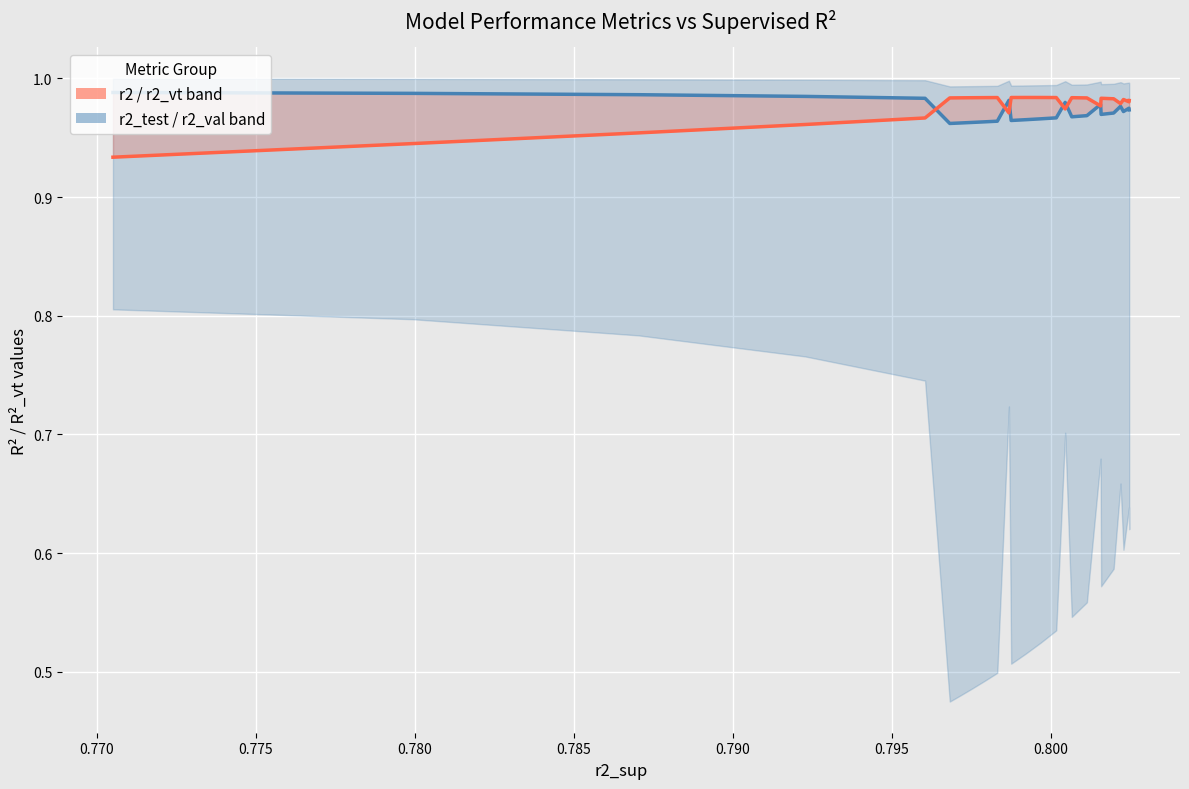

Count the r2 values in the range 0 to 1.

25